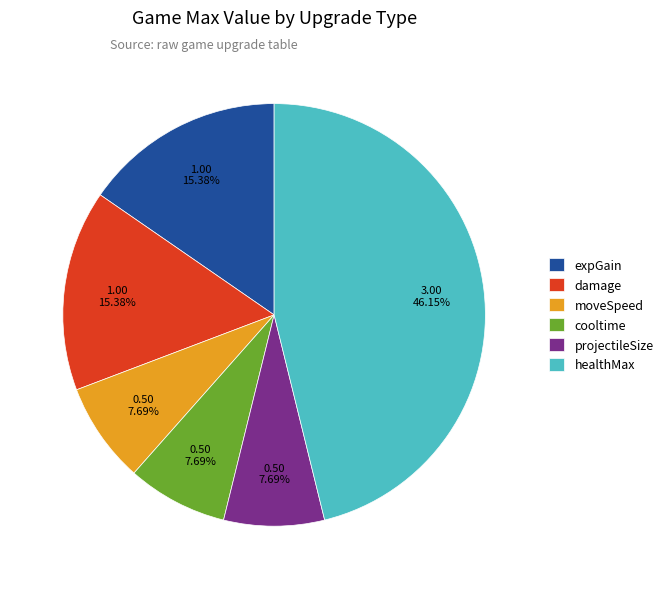

To the nearest percent, what is the difference between the cooltime and healthMax slice percentages?

38%